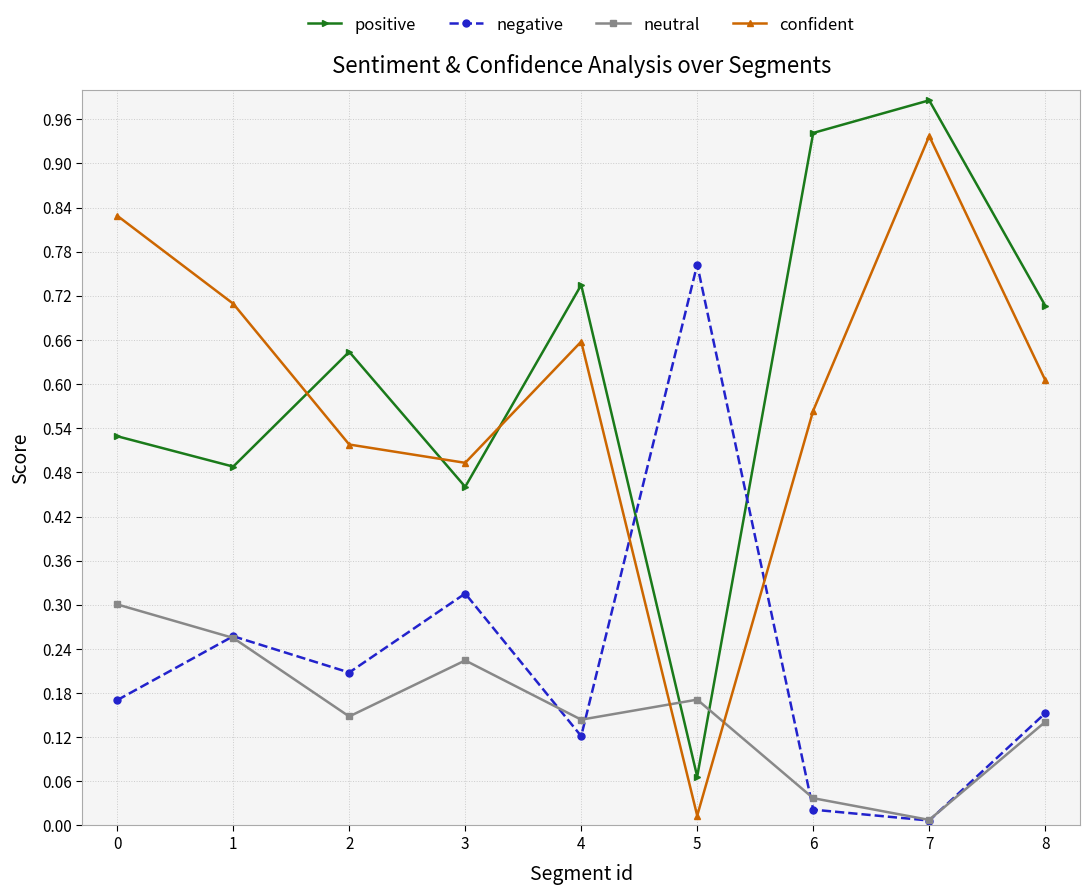

How many times do positive and neutral cross each other?

2